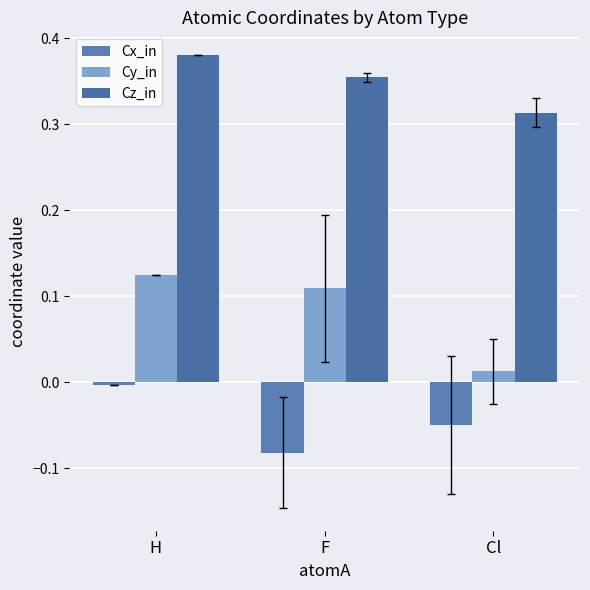

At how many categories does at least one series exceed 0?

3